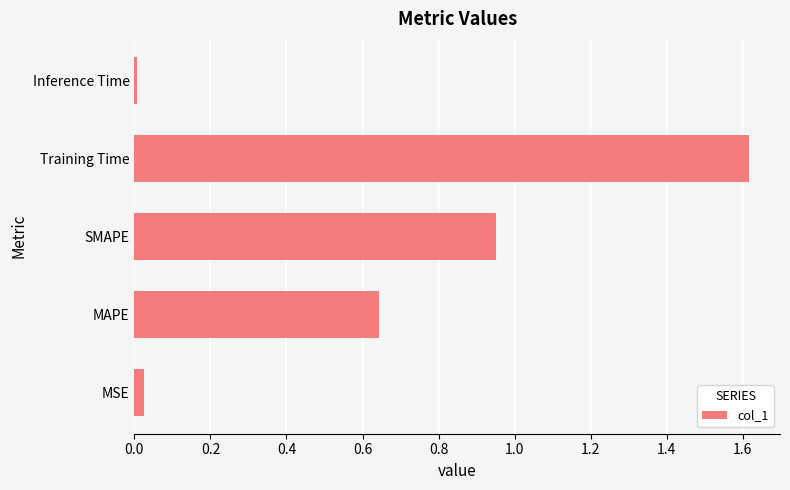

Between MAPE and Inference Time, which is larger?

MAPE